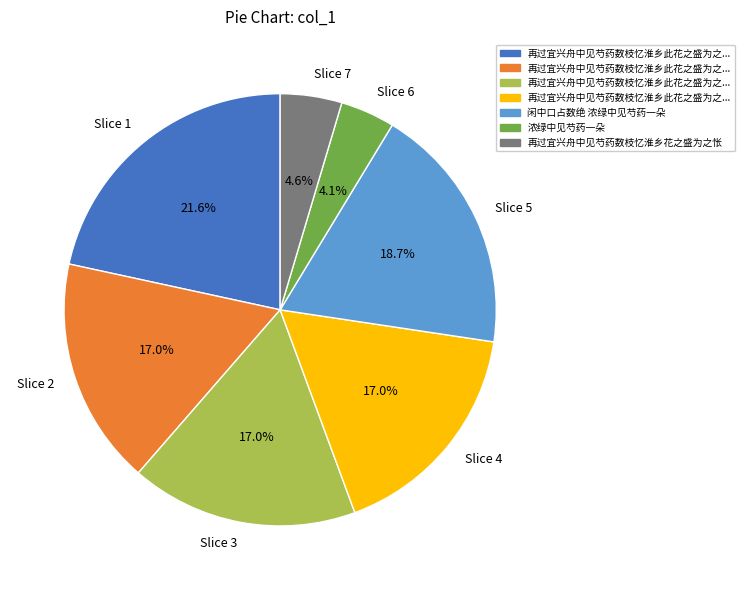

How much of the chart is everything except Slice 2?

83.0%